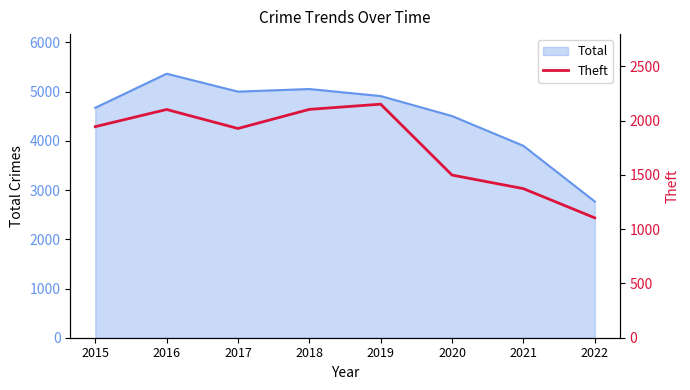

What is the minimum value shown in the chart?

1104